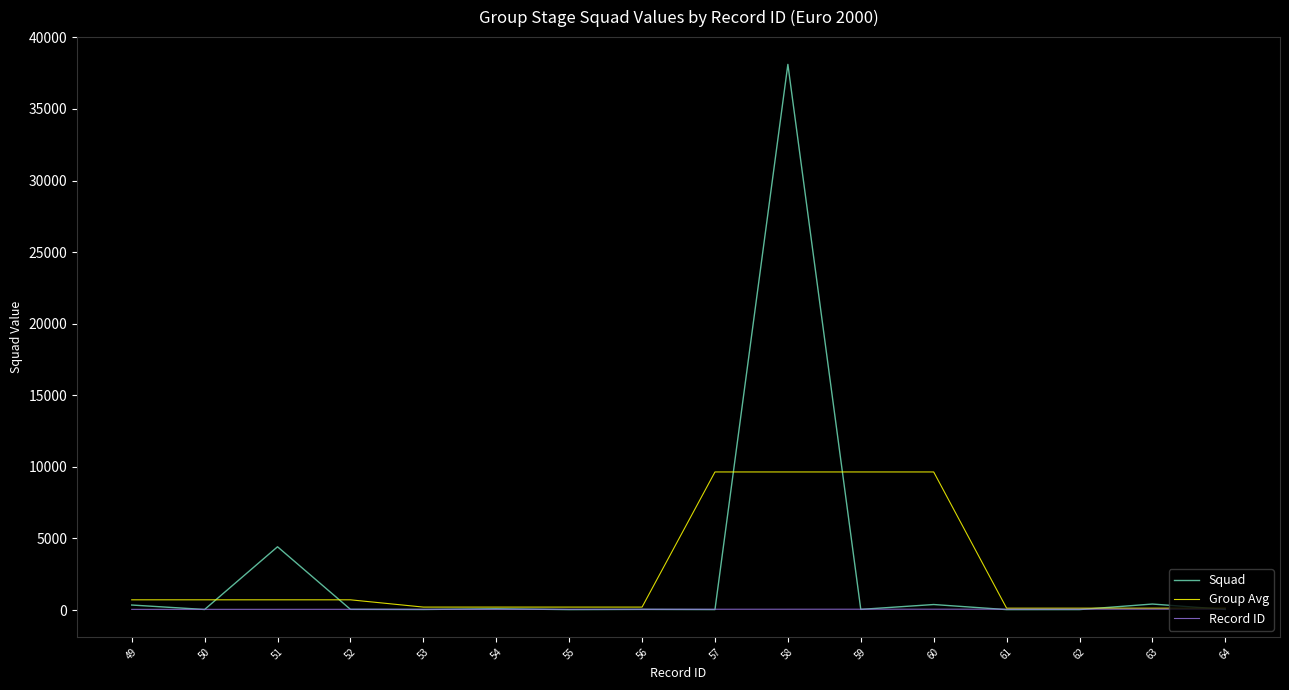

What is the highest value of the Squad series?

38111